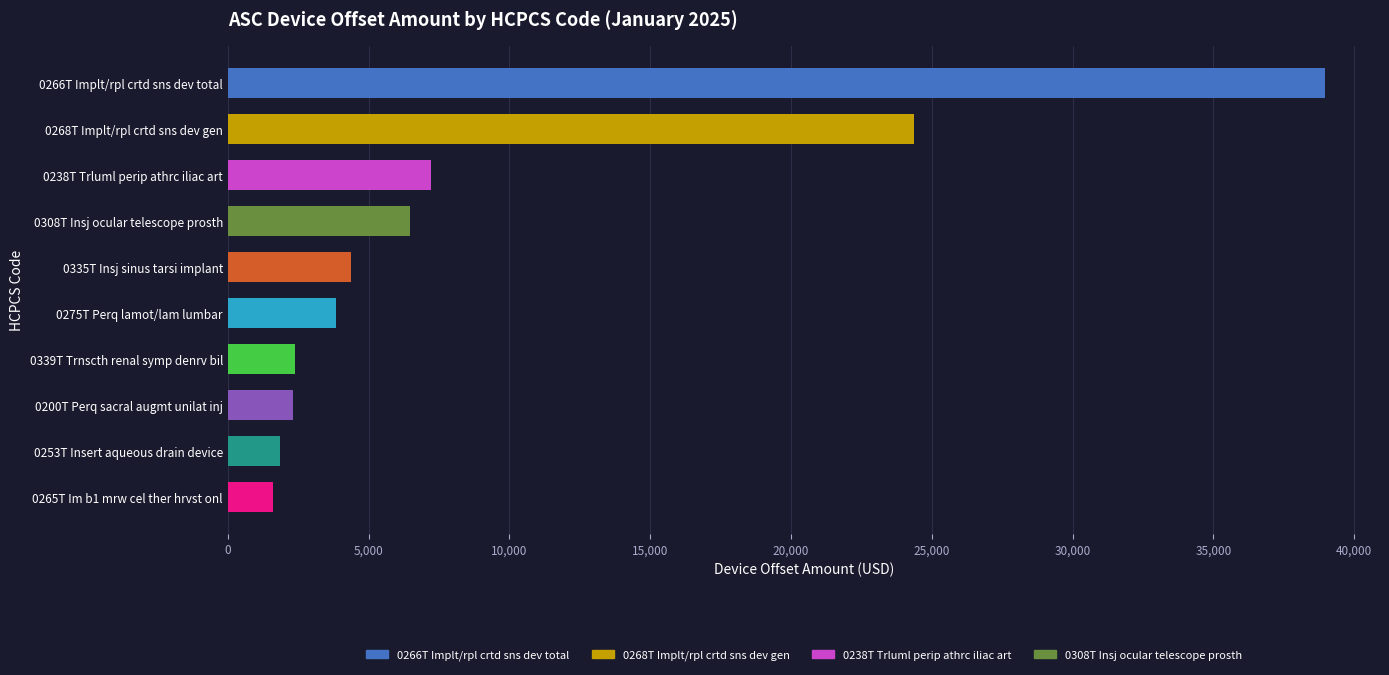

What is the label of the 5th bar from the top?

0335T Insj sinus tarsi implant